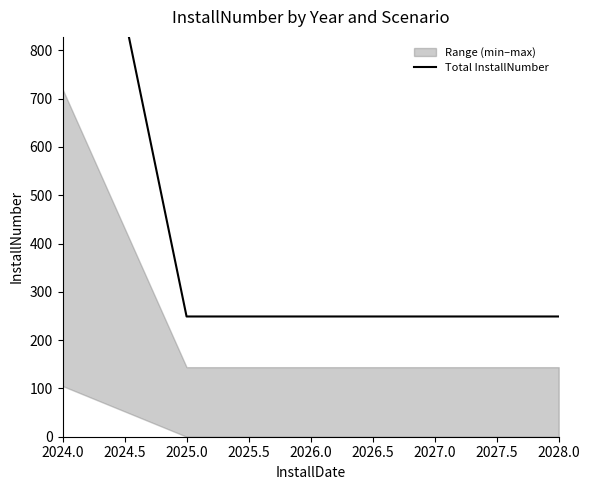

What is the difference between the maximum and second lowest values?

1245